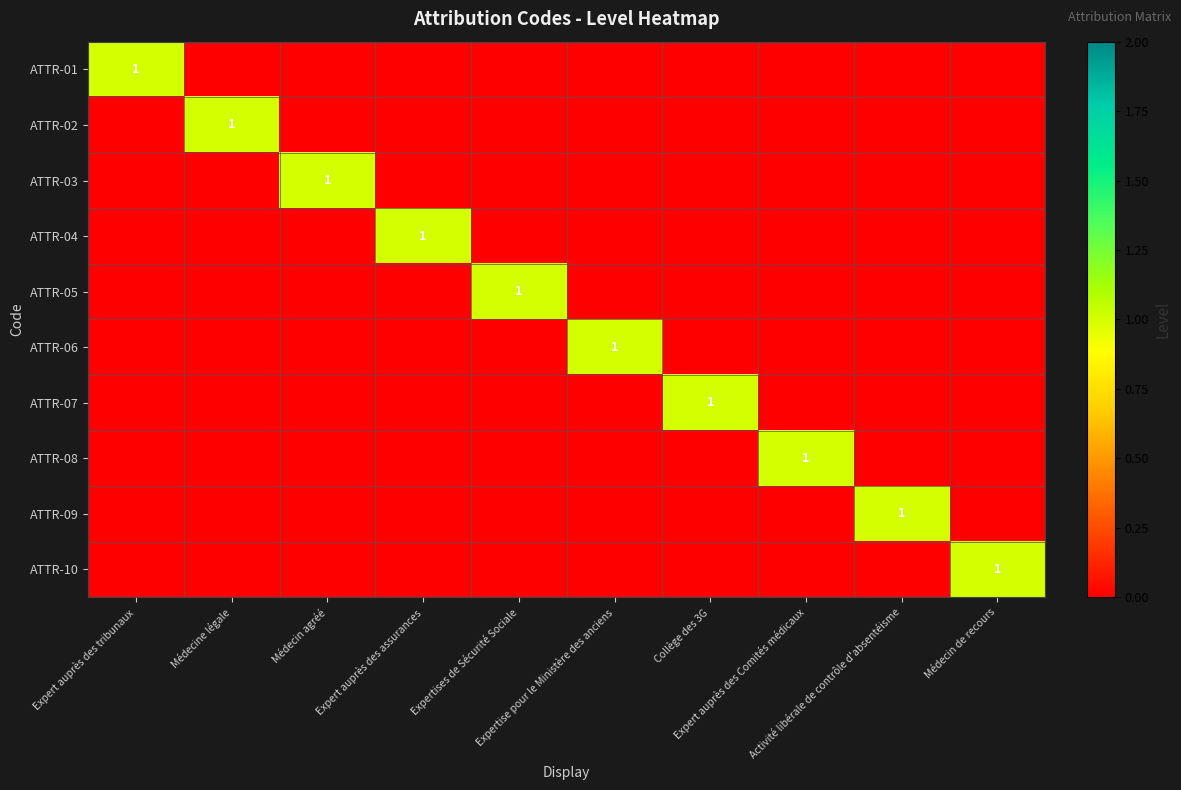

Count the ATTR-02 values in the range 0 to 1.

10